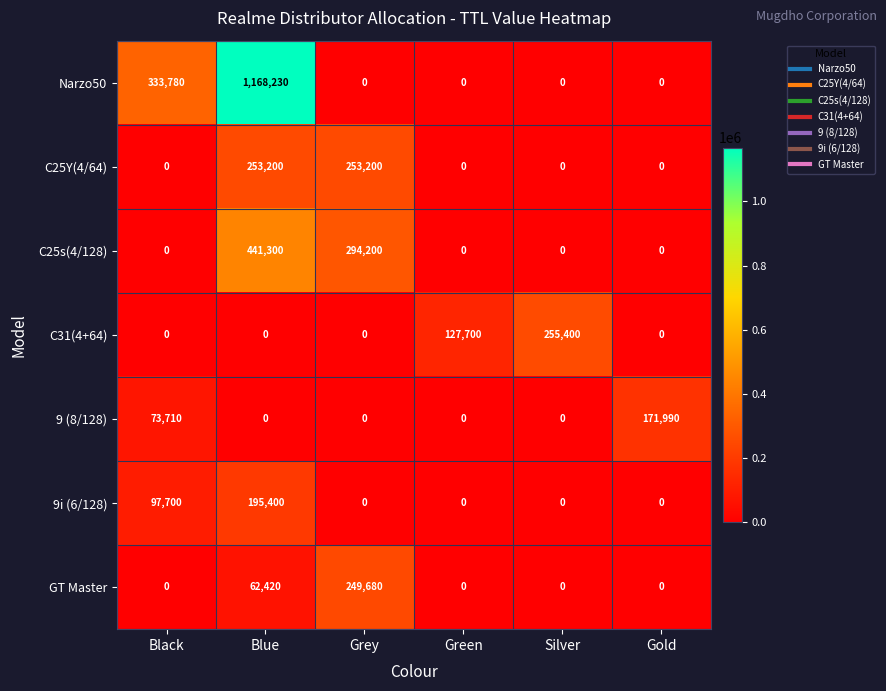

What is the spread (max minus min) of values at Blue?

1168230